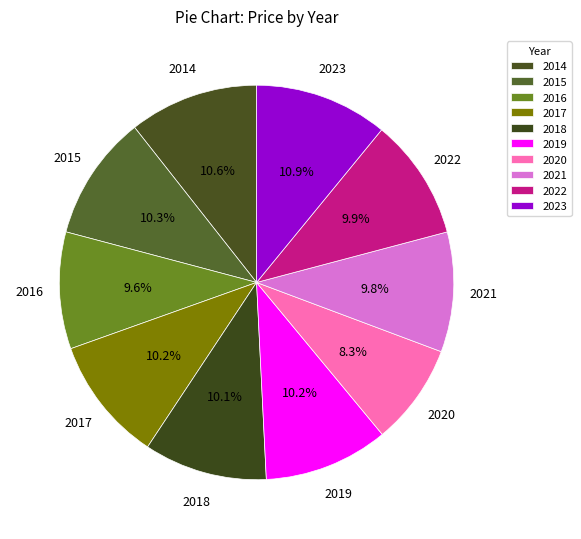

Count the number of slices in the pie.

10